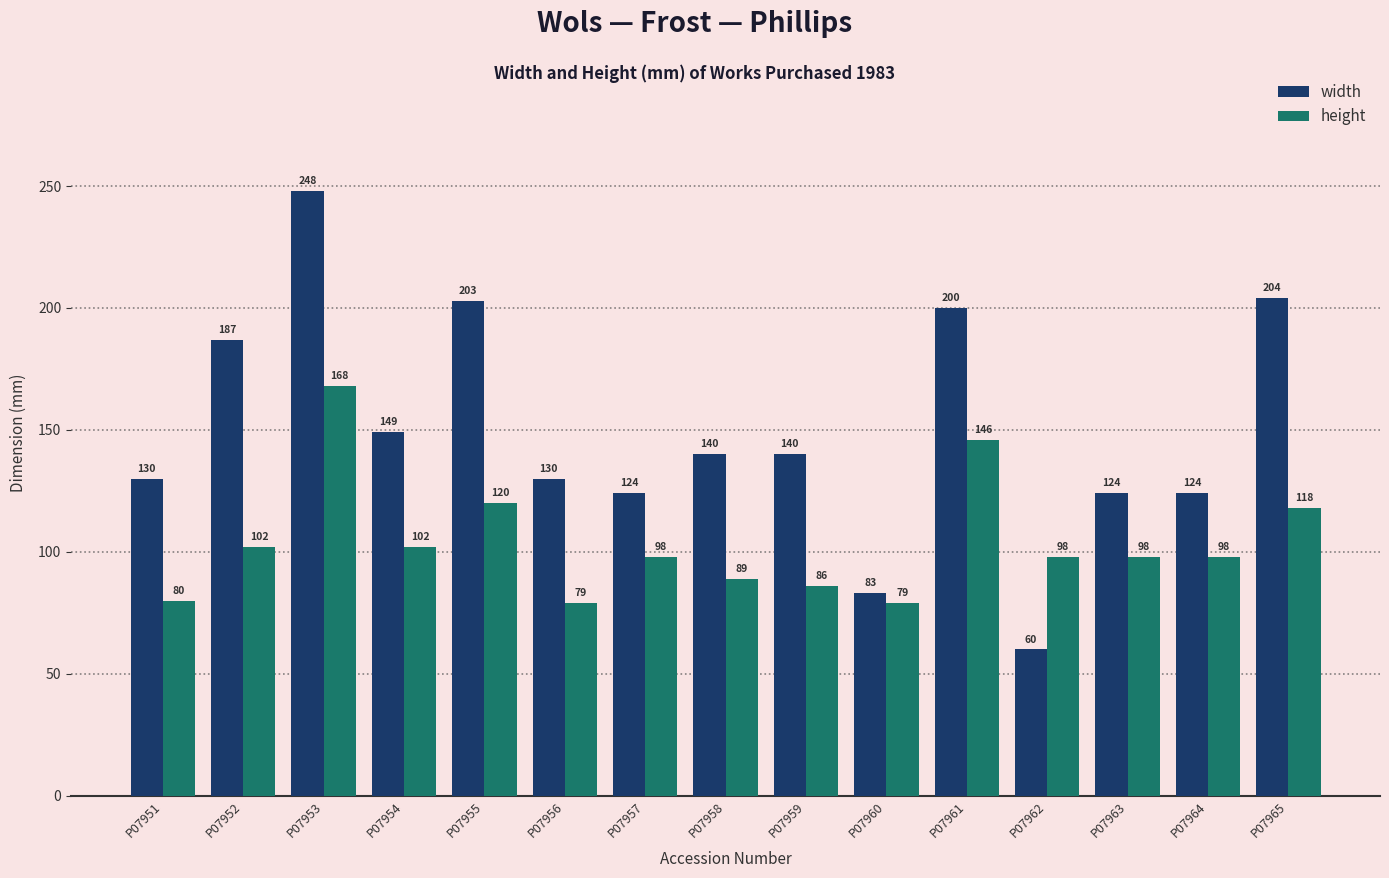

What is the difference between the second highest and second lowest values in the width series?

121